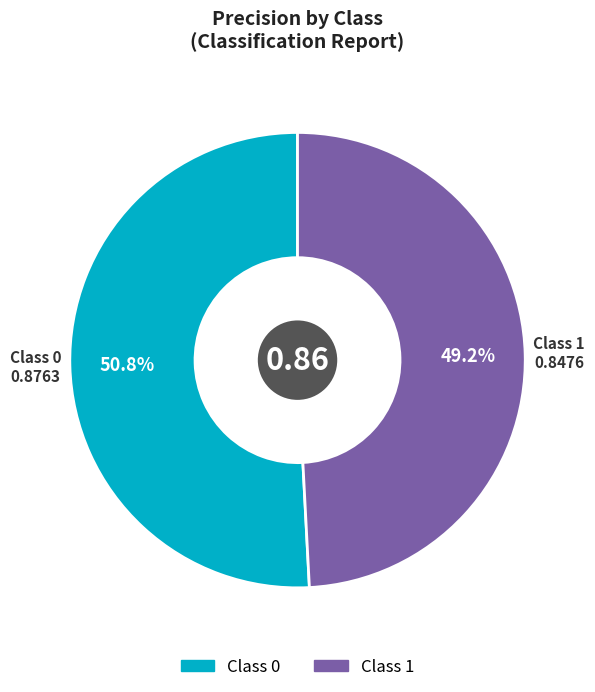

Is there a majority slice in this chart?

Yes